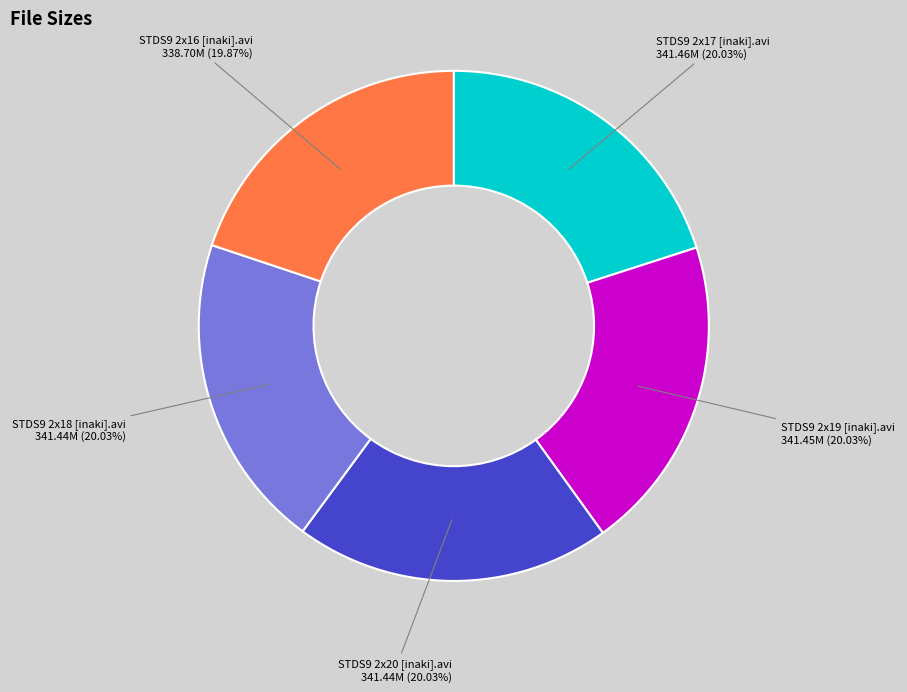

Combined, do STDS9 2x16 [inaki].avi and STDS9 2x18 [inaki].avi account for over 50%?

No